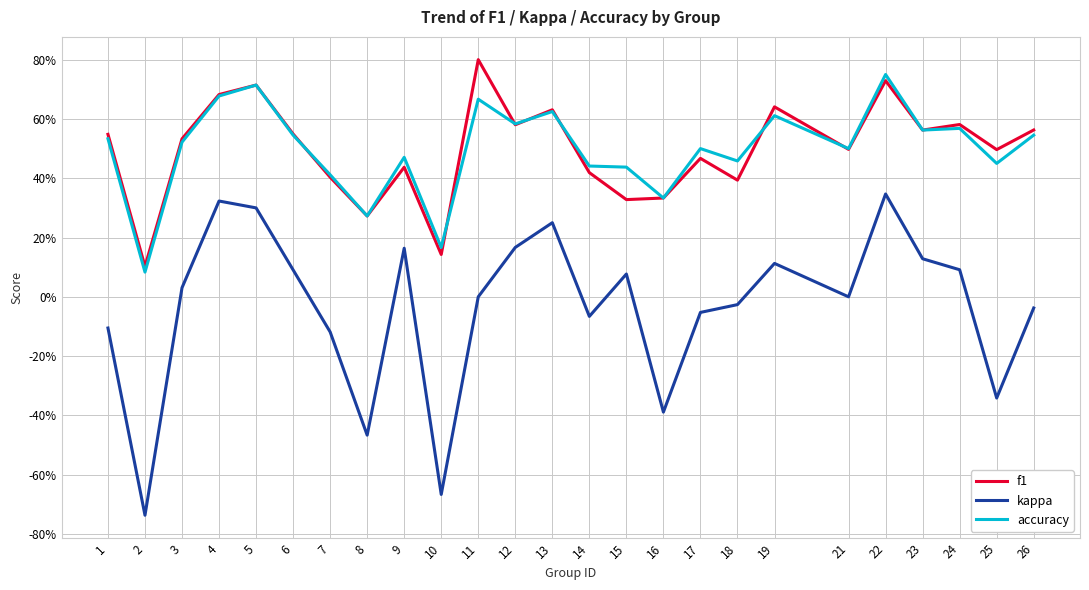

Is the value of kappa at 13 greater than the value of accuracy at 8?

No